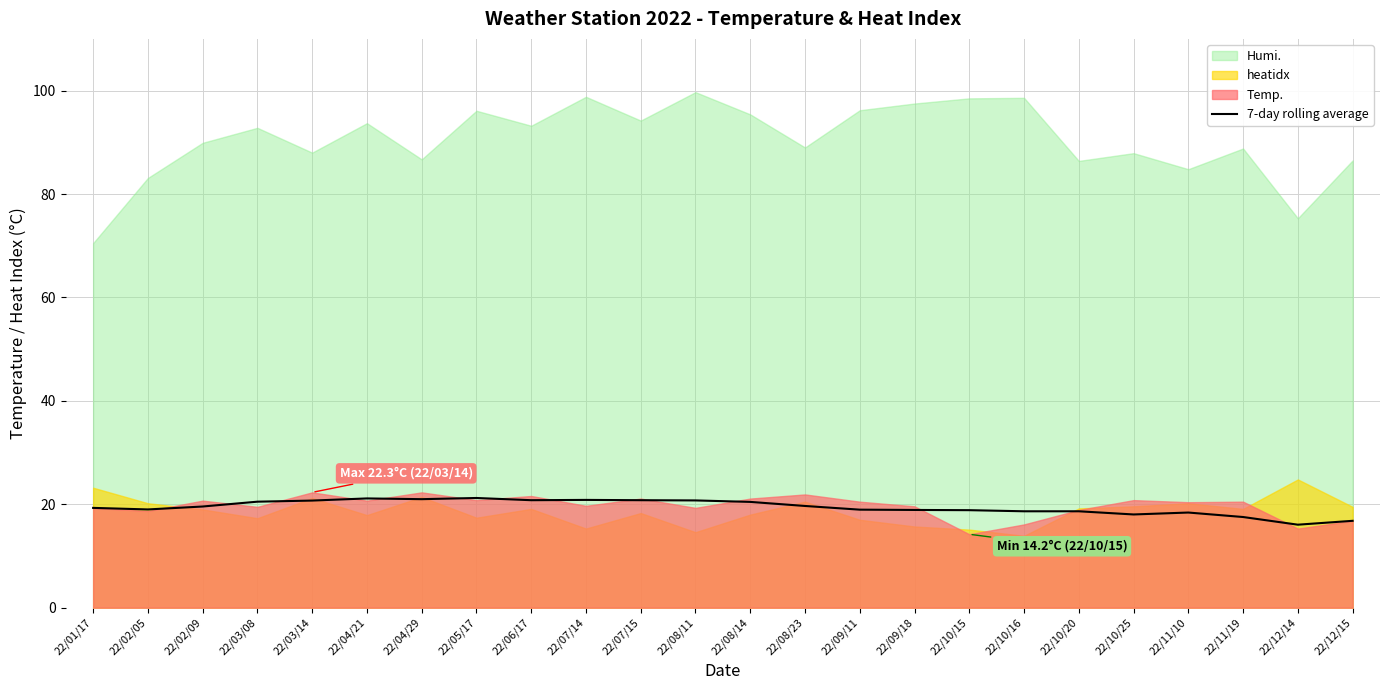

The value at 22/08/11 is 20.7. True or false?

True